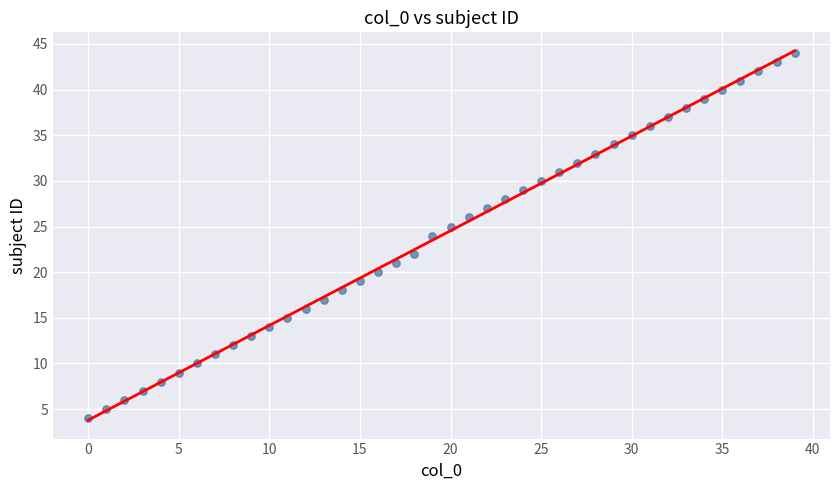

What is the range of Y values (max minus min)?

40